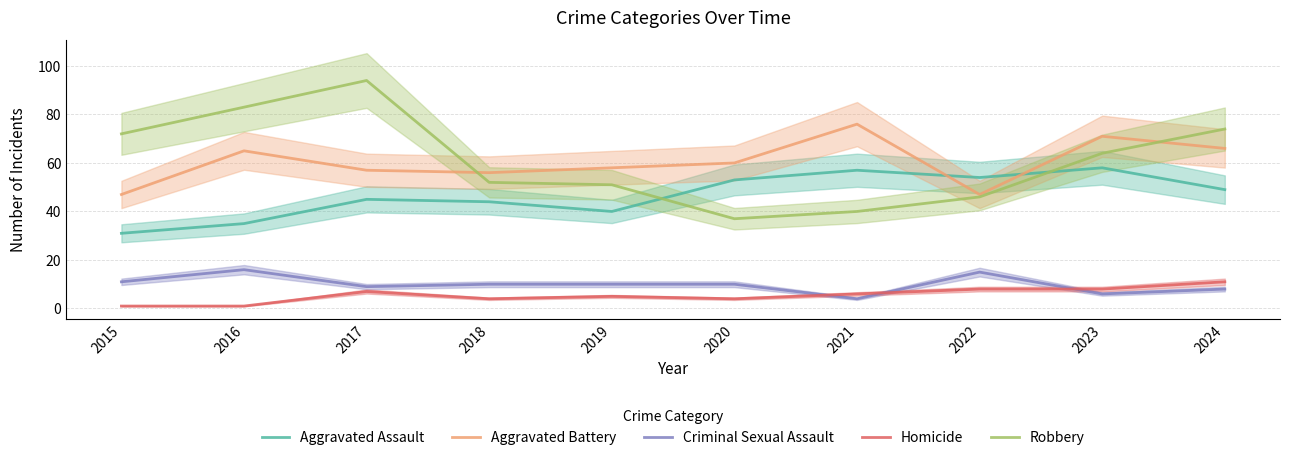

Does the chart display data point markers on the line(s)?

No